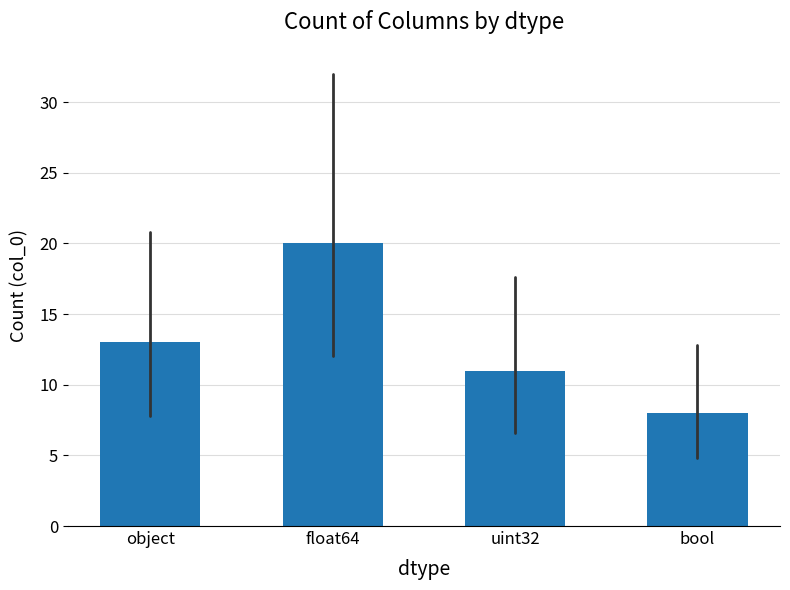

The value at object is 17. True or false?

False